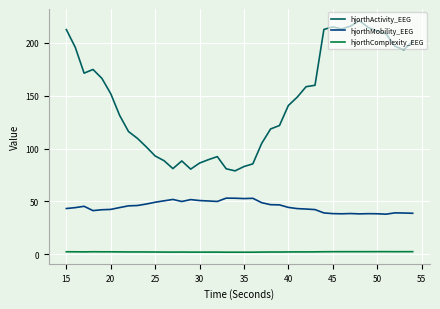

True or false: hjorthActivity_EEG and hjorthComplexity_EEG intersect in this chart.

False